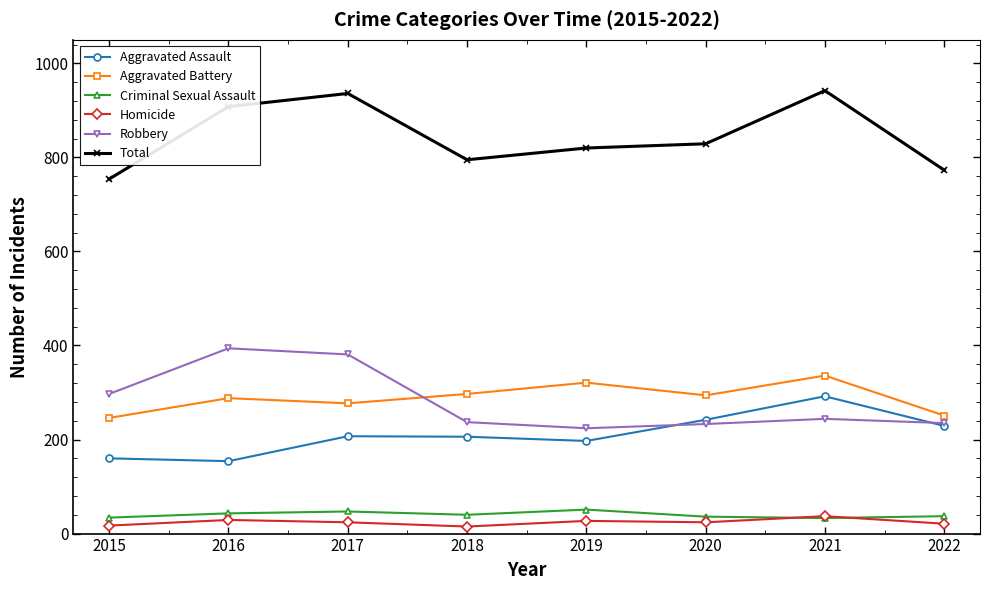

The Total series shows 795 at 2018. True or false?

True